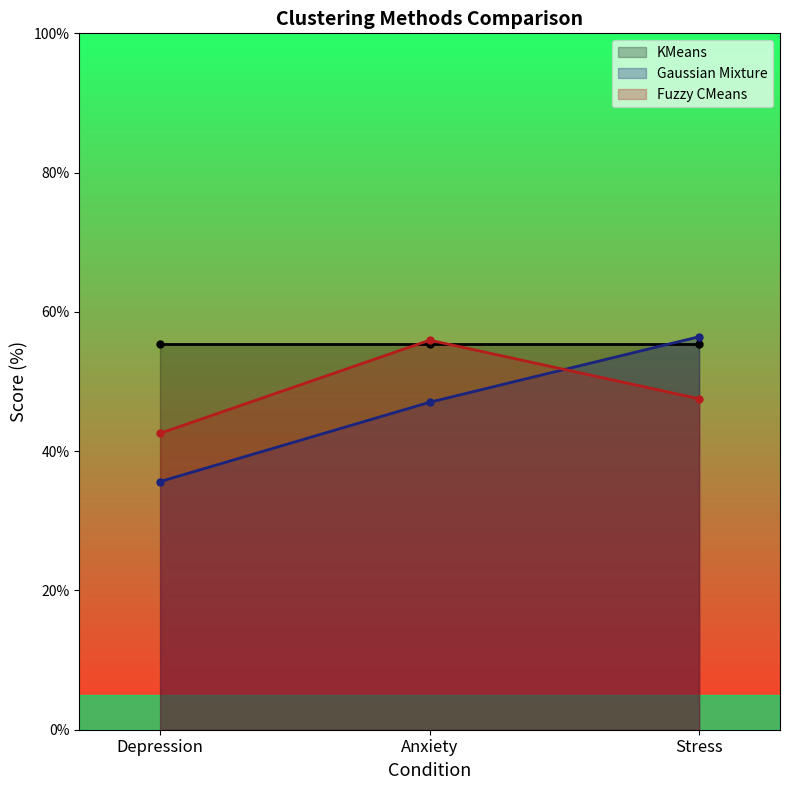

What is the label of the 2nd point from the left?

Anxiety